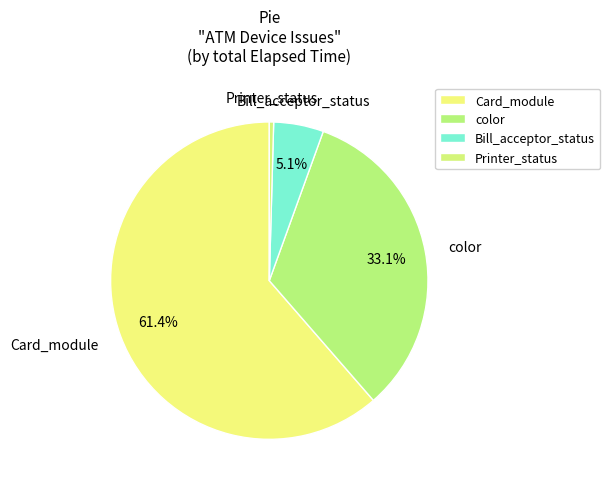

How many segments does this pie chart have?

4